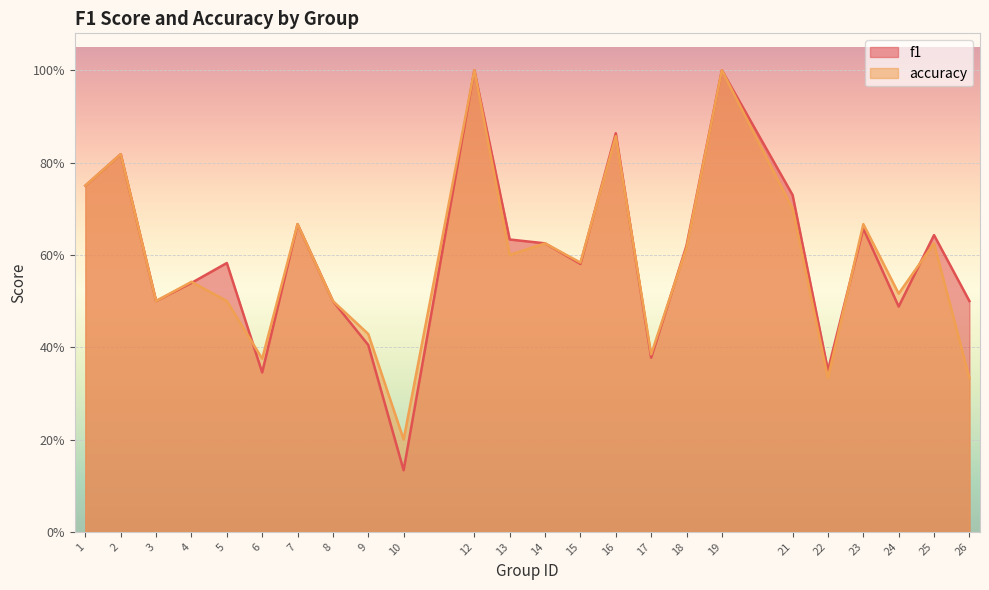

List the labels in order of accuracy value, smallest first.

10, 22, 26, 6, 17, 9, 3, 5, 8, 24, 4, 15, 13, 18, 14, 25, 7, 23, 21, 1, 2, 16, 12, 19